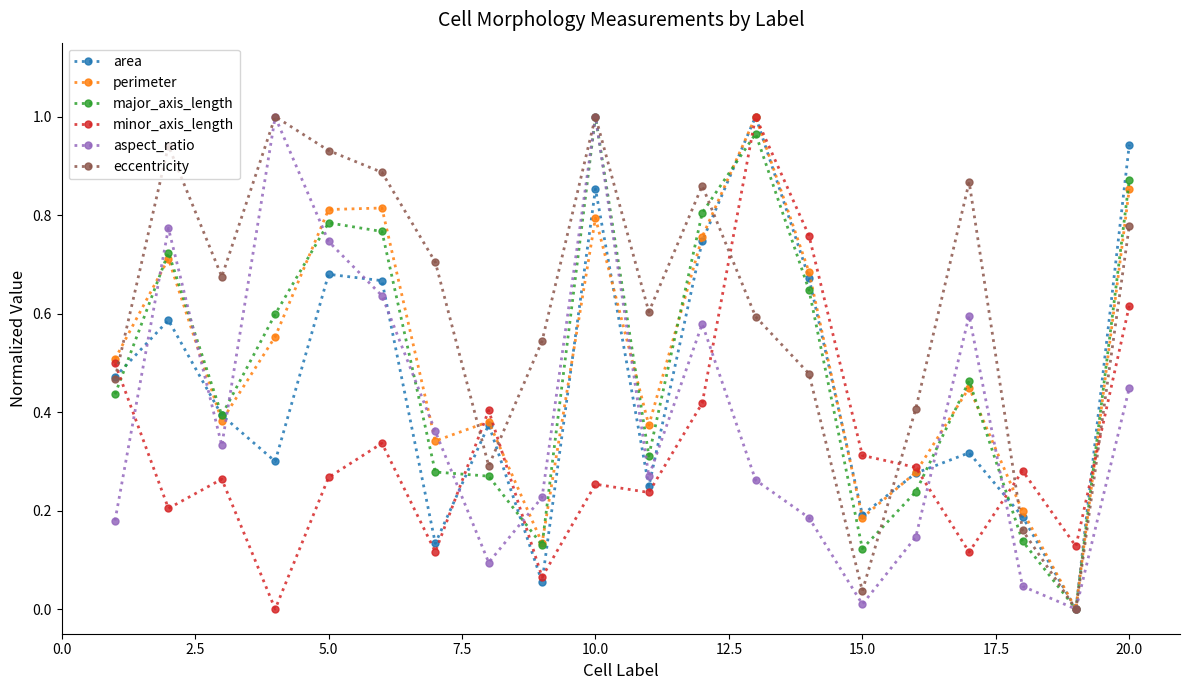

How many categories are shown in the chart?

20